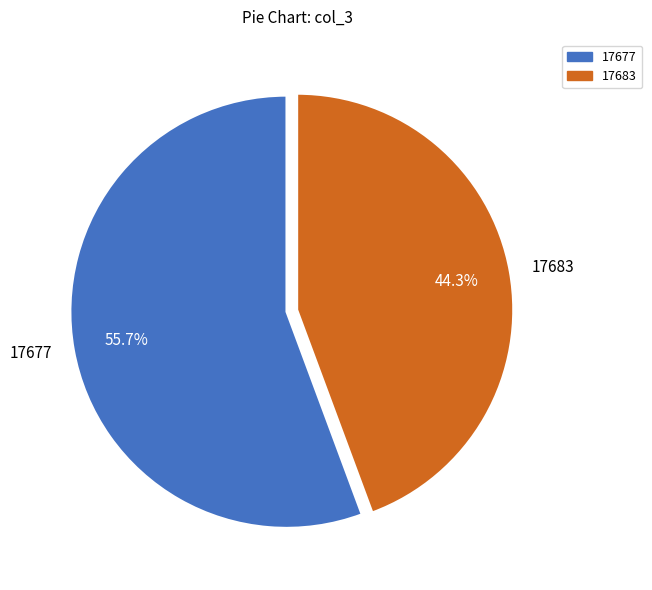

How many slices are in this pie chart?

2